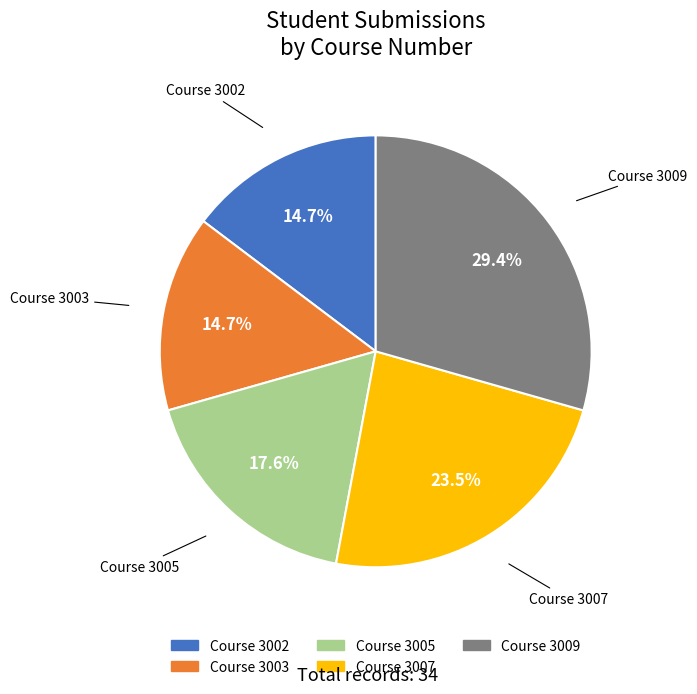

To the nearest percent, what is the average slice percentage?

20%